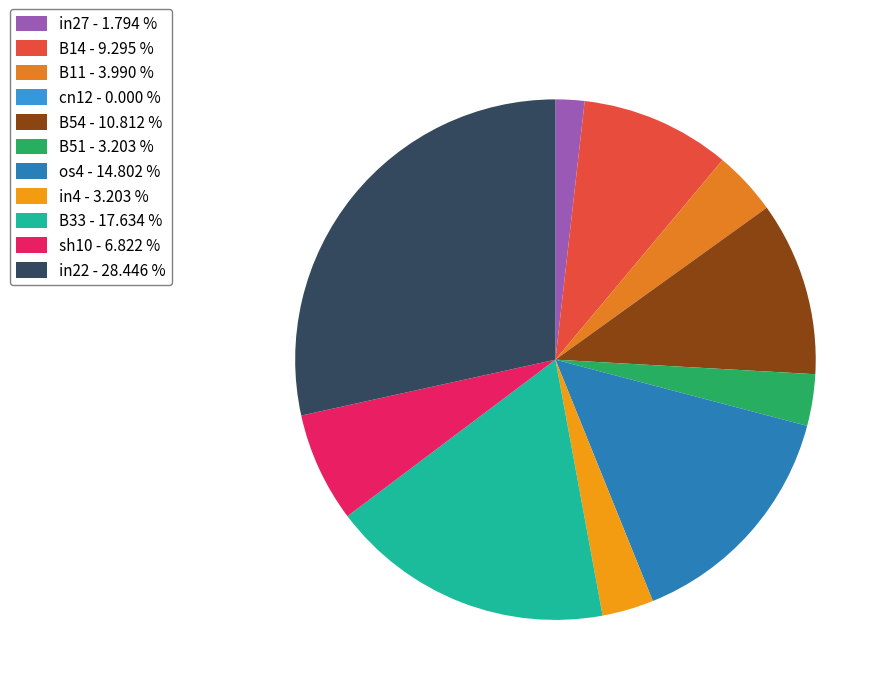

Count the number of slices in the pie.

11